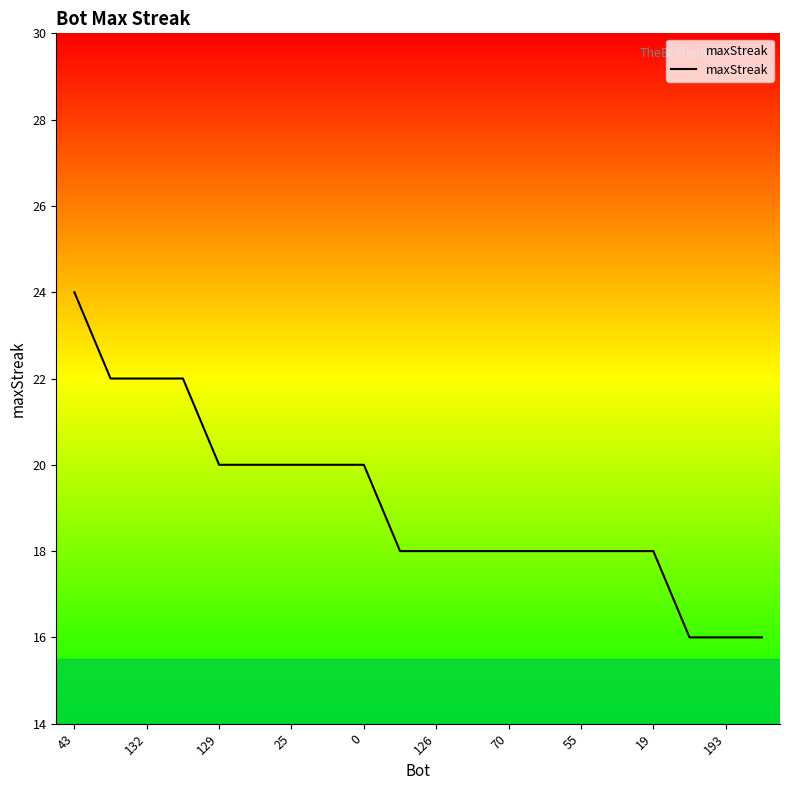

How many distinct data groups are displayed?

1